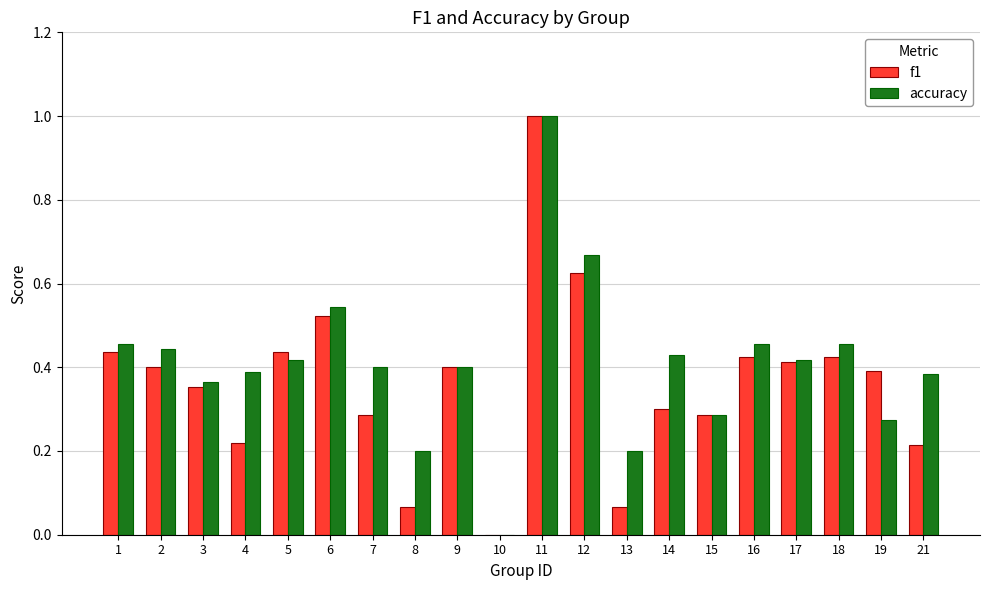

What is the sum of the f1 values at 16 and 12?

1.1